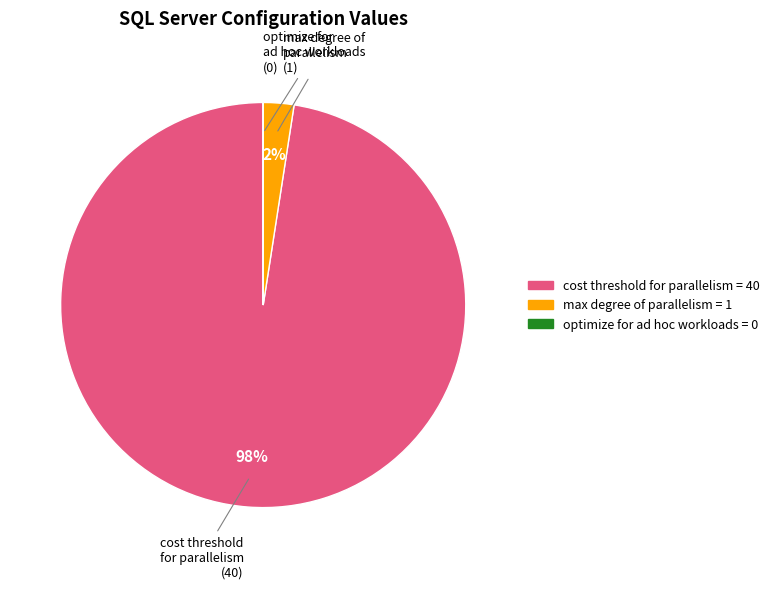

Is the sum of cost threshold for parallelism and max degree of parallelism greater than half?

Yes